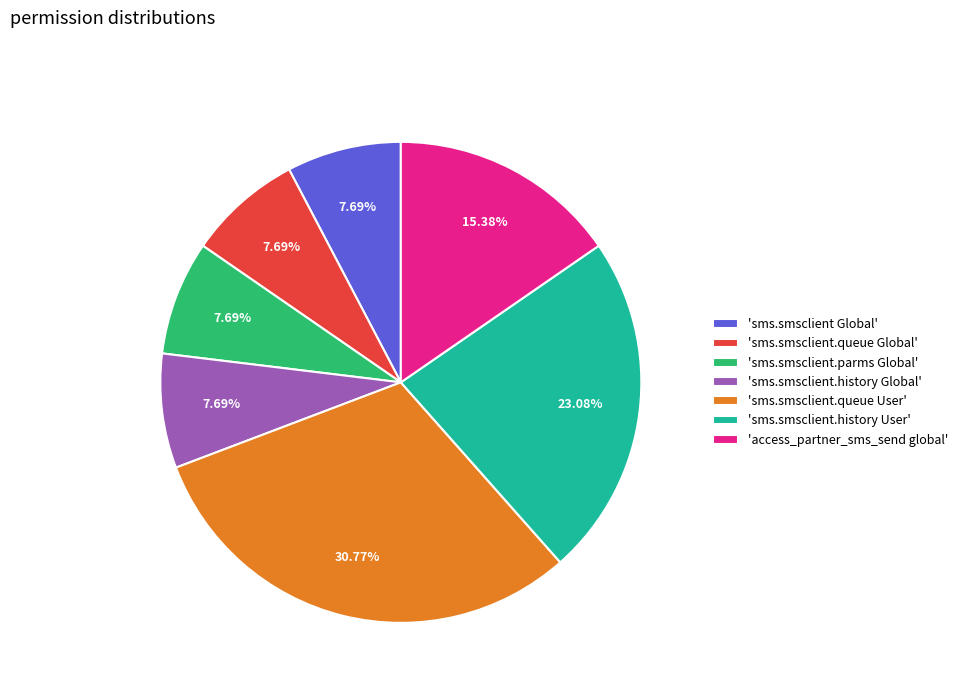

Is the sum of 'sms.smsclient.history User' and 'sms.smsclient.queue Global' greater than half?

No